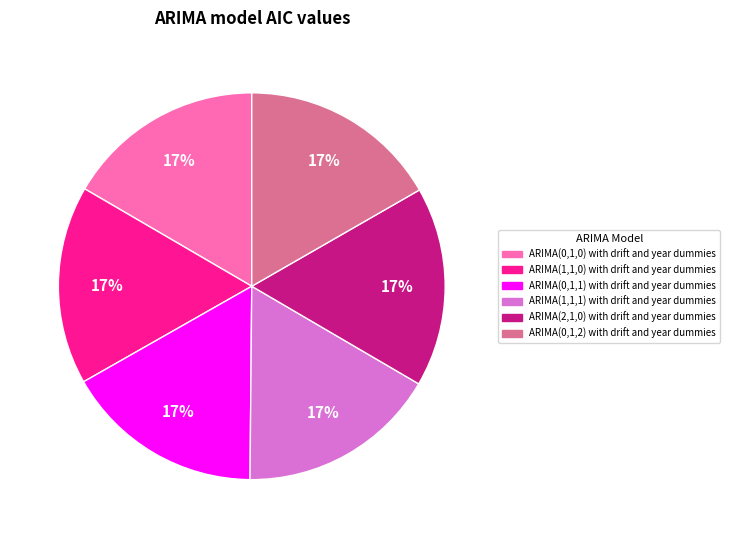

To the nearest percent, what is the combined percentage of ARIMA(2,1,0) with drift and year dummies and ARIMA(0,1,0) with drift and year dummies?

33%